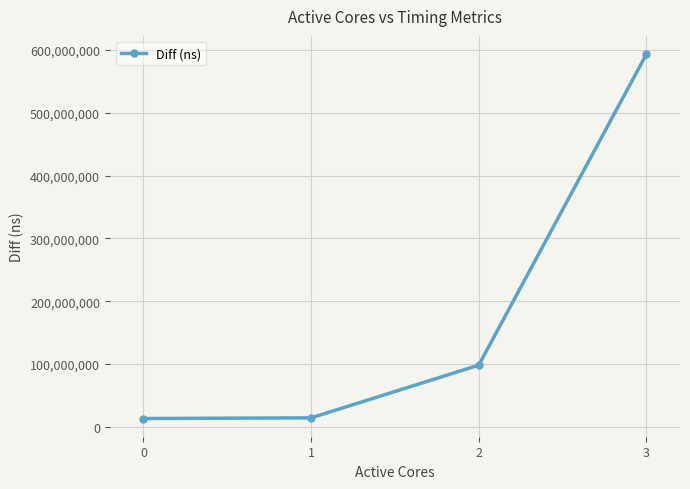

Which has a higher value, 3 or 2?

3